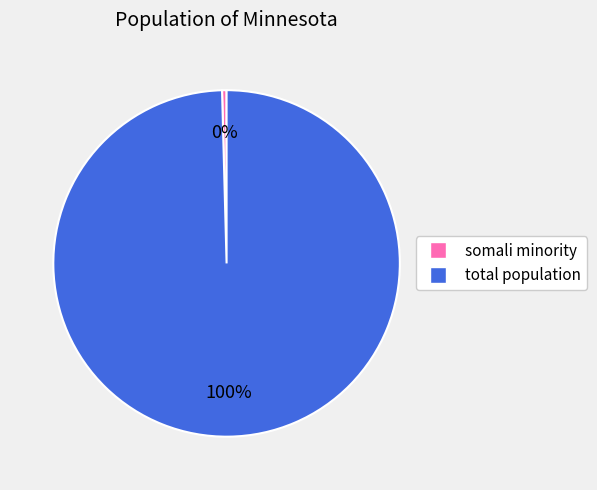

Which slice is the smallest?

somali minority